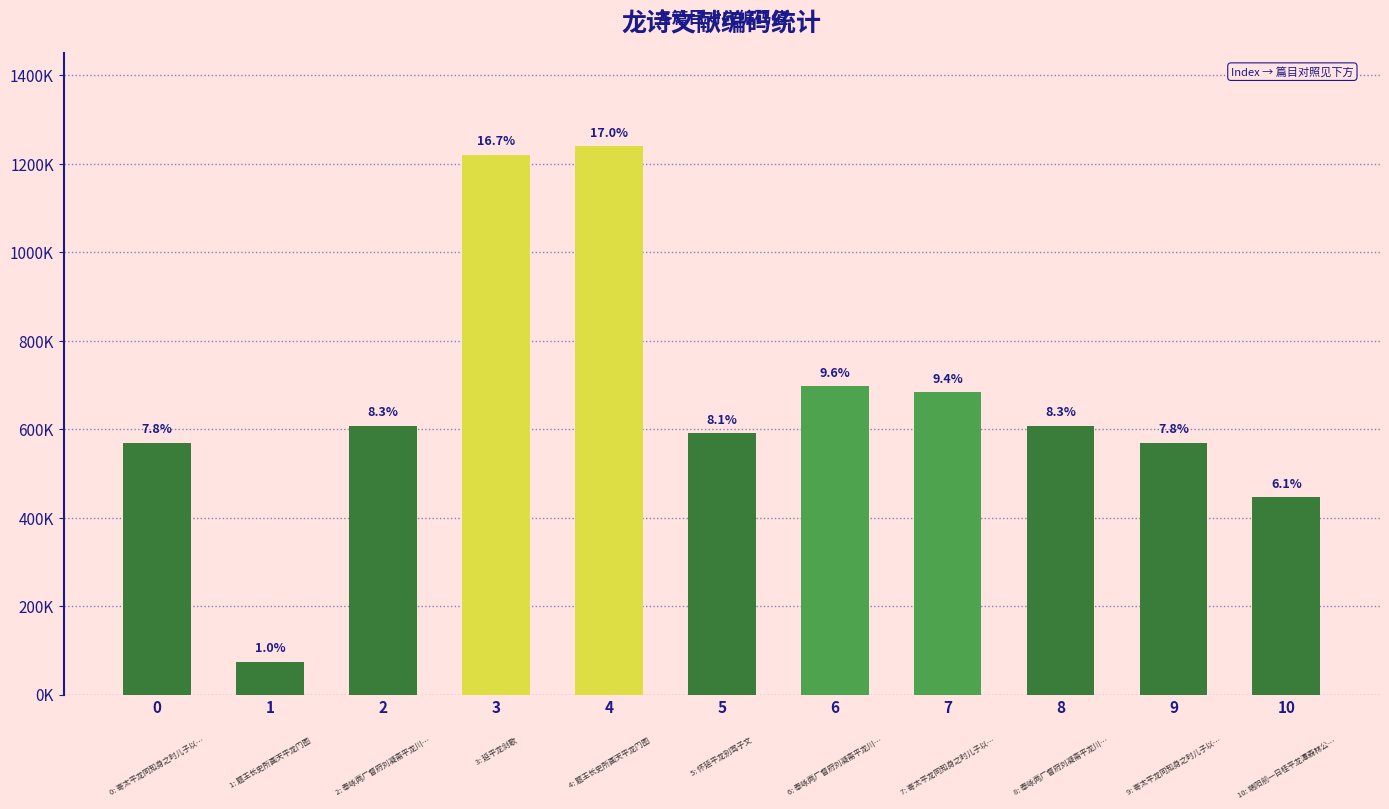

Does the chart contain any negative values?

No